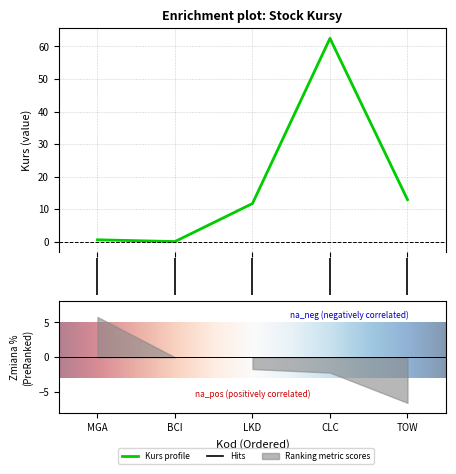

The chart shows a value of 0.0 at 1. True or false?

False